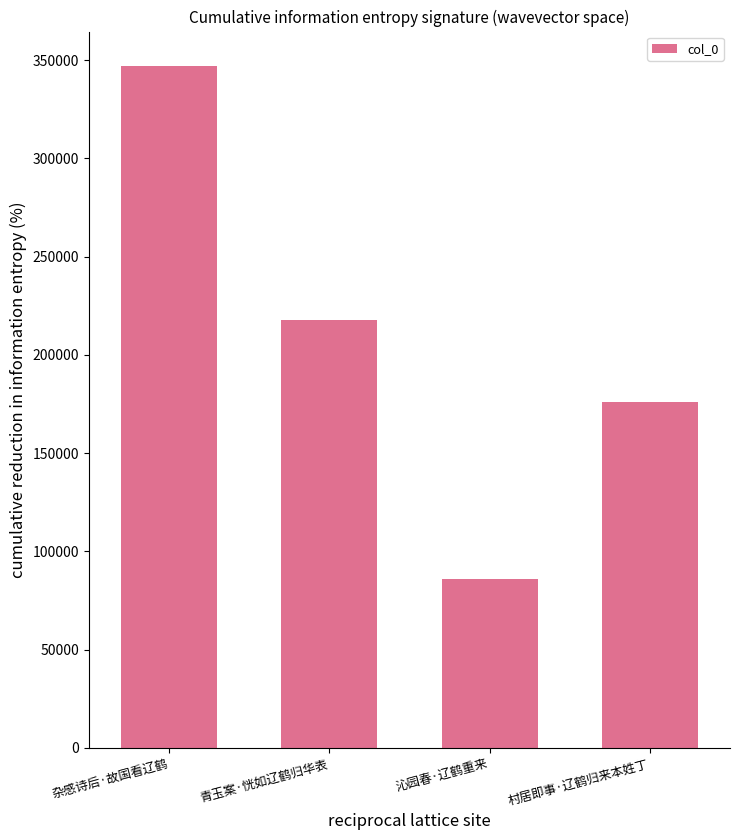

Rank the categories by value from highest to lowest.

杂感诗后·故国看辽鹤, 青玉案·恍如辽鹤归华表, 村居即事·辽鹤归来本姓丁, 沁园春·辽鹤重来